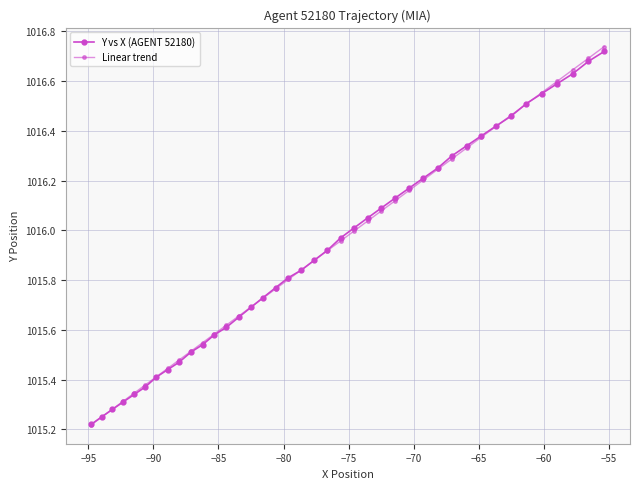

How many lines are shown in the chart?

2